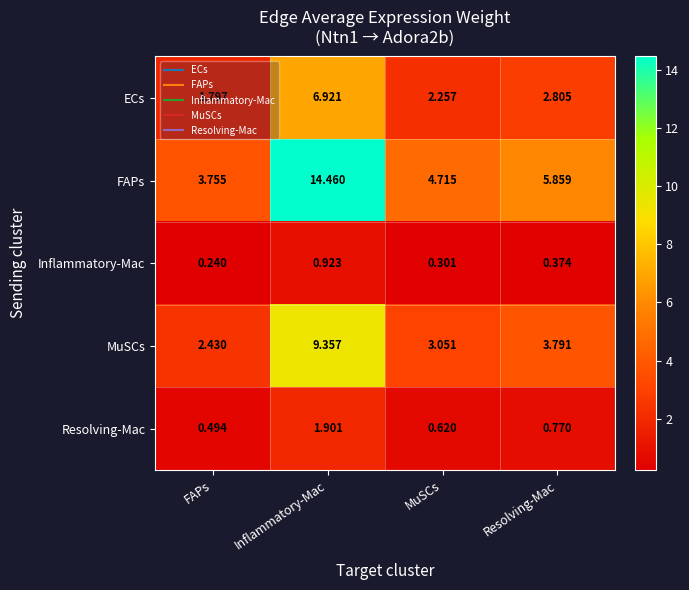

Is the value of Inflammatory-Mac at MuSCs greater than the value of FAPs at Inflammatory-Mac?

No